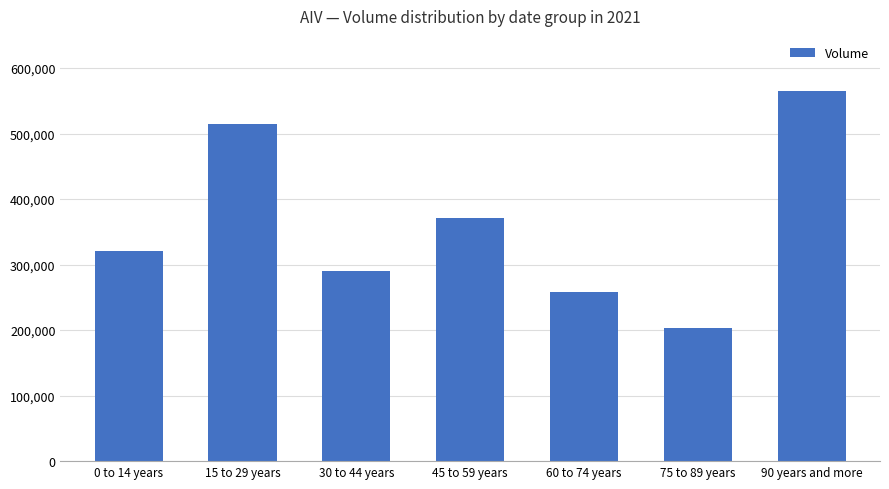

What is the sum of all values?

2522574